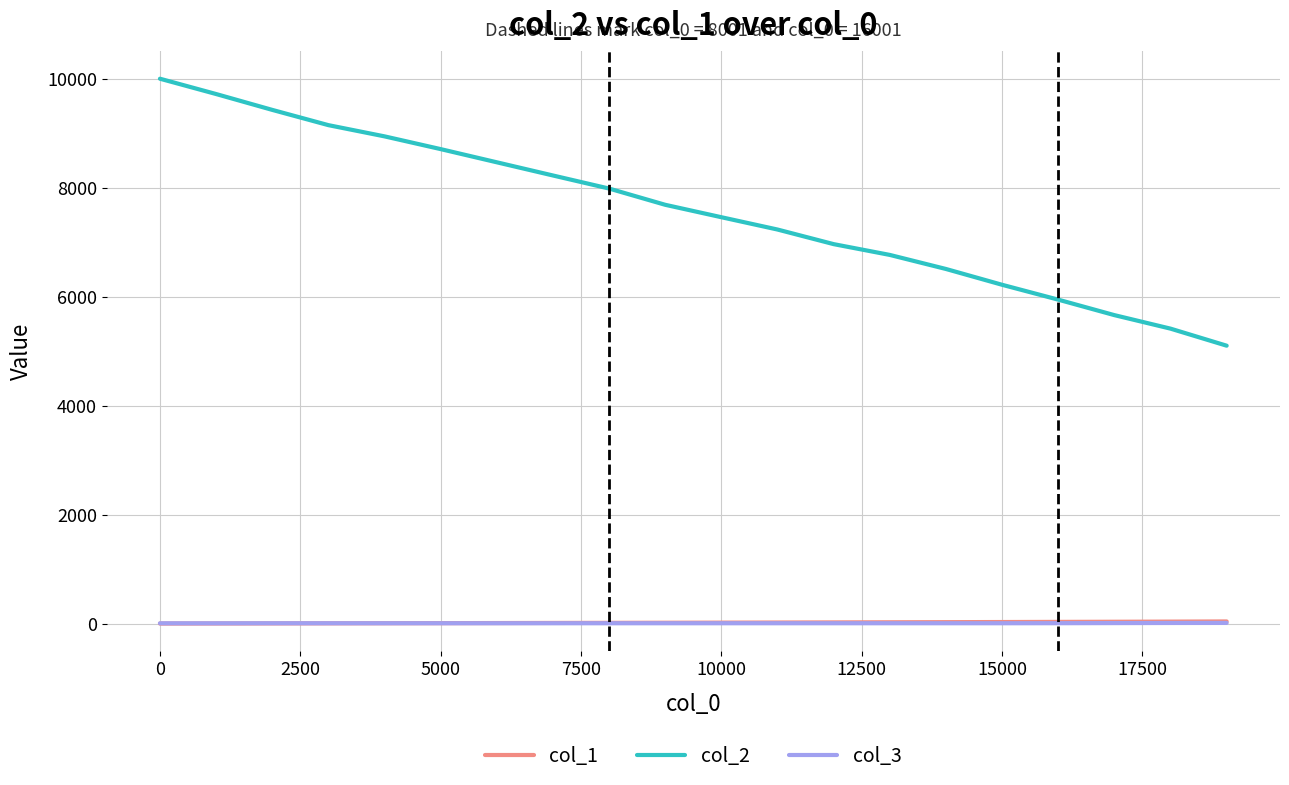

True or false: col_2 and col_1 cross at least once.

False